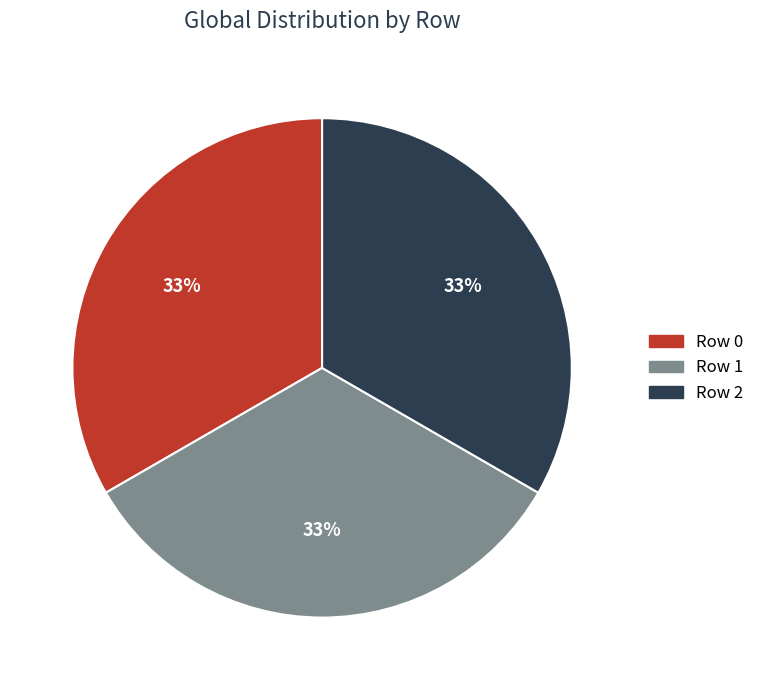

True or false: Row 1 accounts for 33% of the total.

True